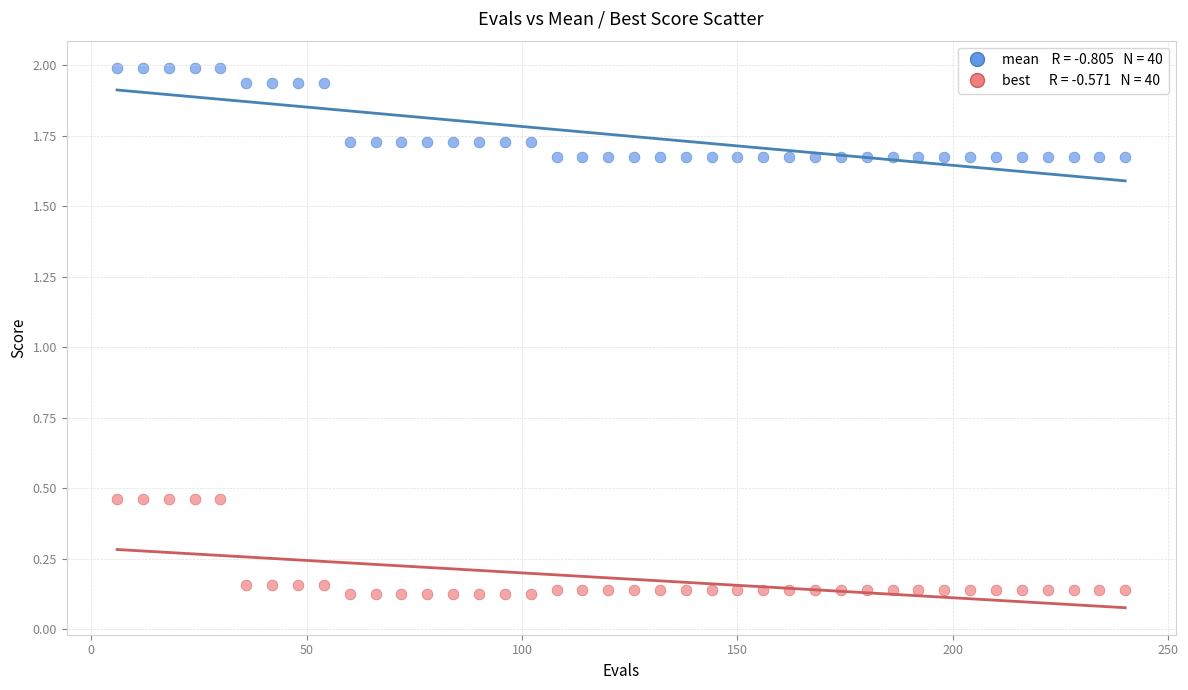

Across all data points, what is the range of X values (max minus min)?

234.0